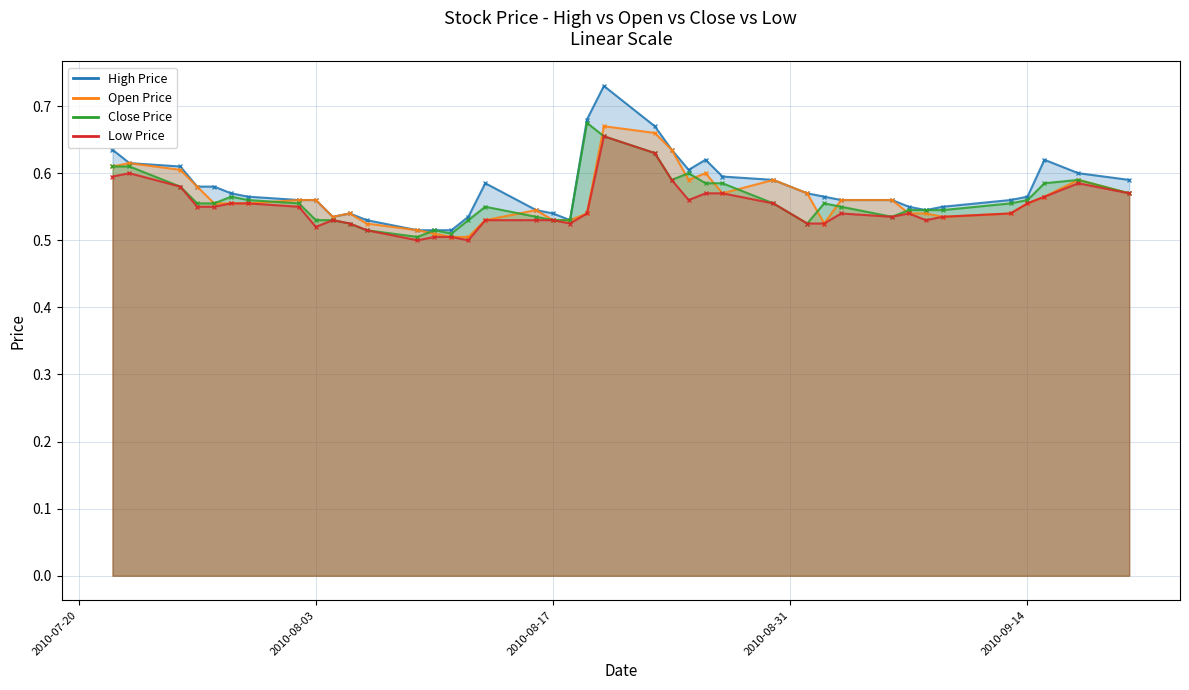

In open, how many points are higher than both neighbors (excluding endpoints)?

7